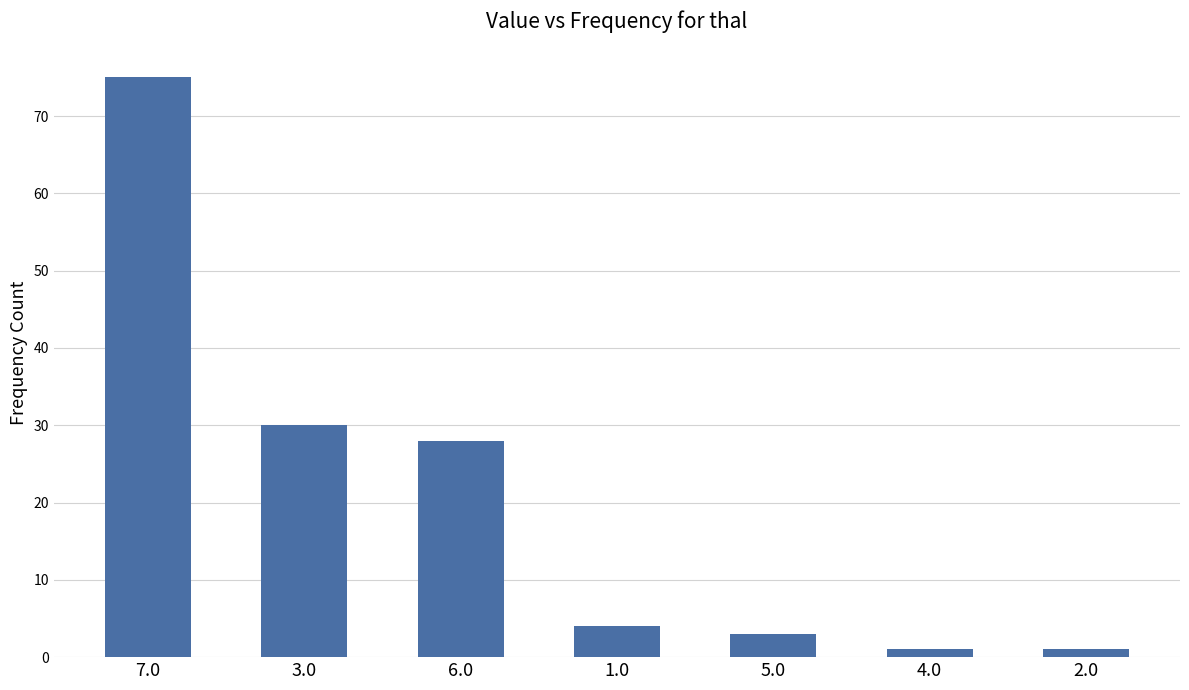

Approximately how many times larger is the value at 6.0 compared to 2.0?

28.0